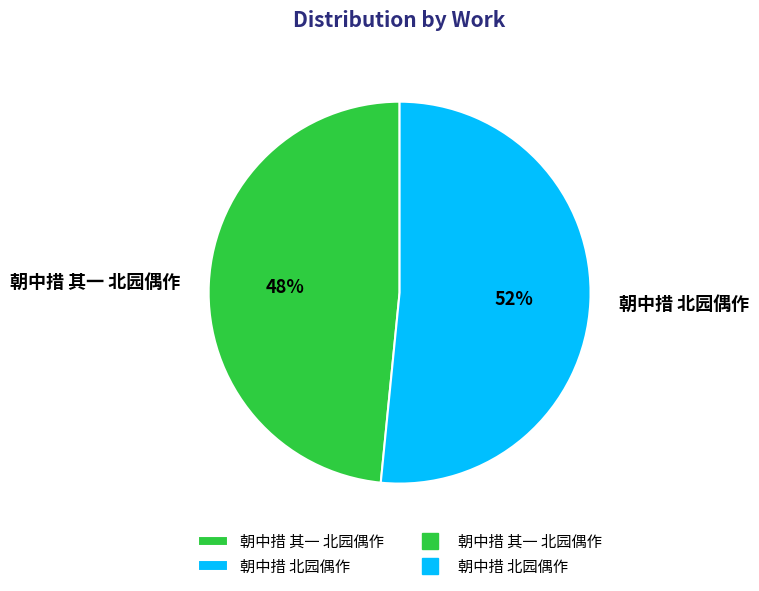

Does 朝中措 其一 北园偶作 account for over 50% of the chart?

No